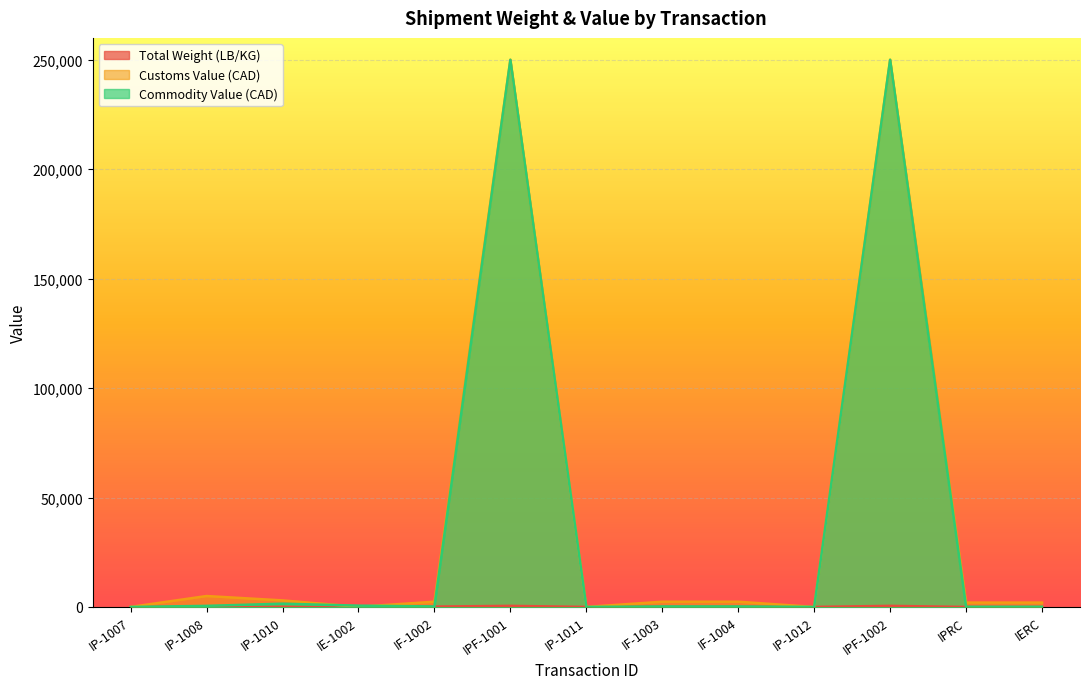

How many values in the Commodity Value (CAD) series are below 240?

5